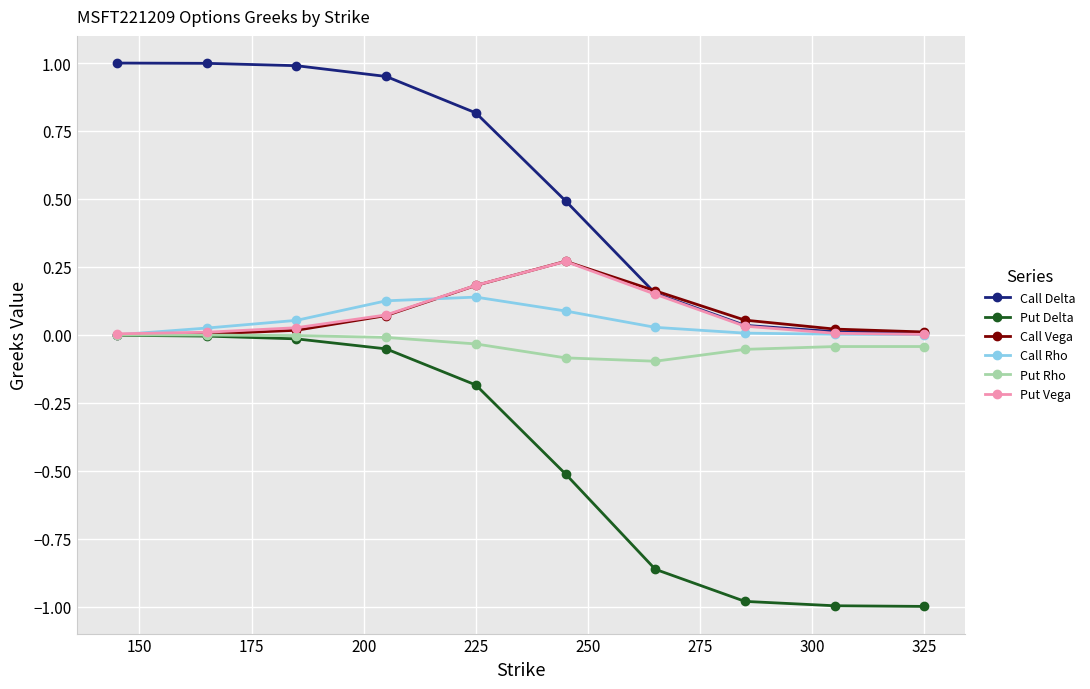

True or false: Call Delta and Put Delta intersect in this chart.

False